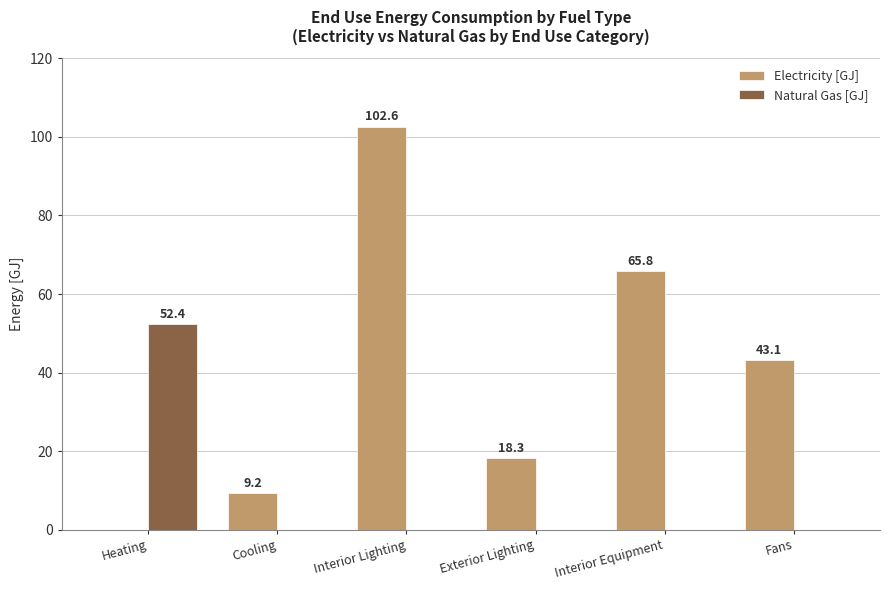

Which series has the largest range (max minus min)?

Electricity [GJ]